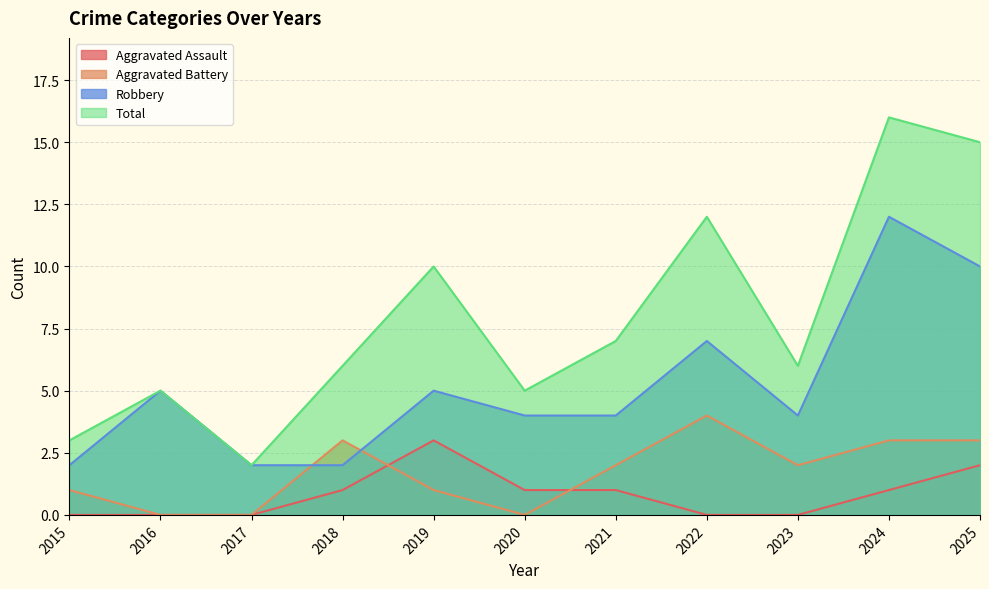

Does the chart display data point markers on the line(s)?

No